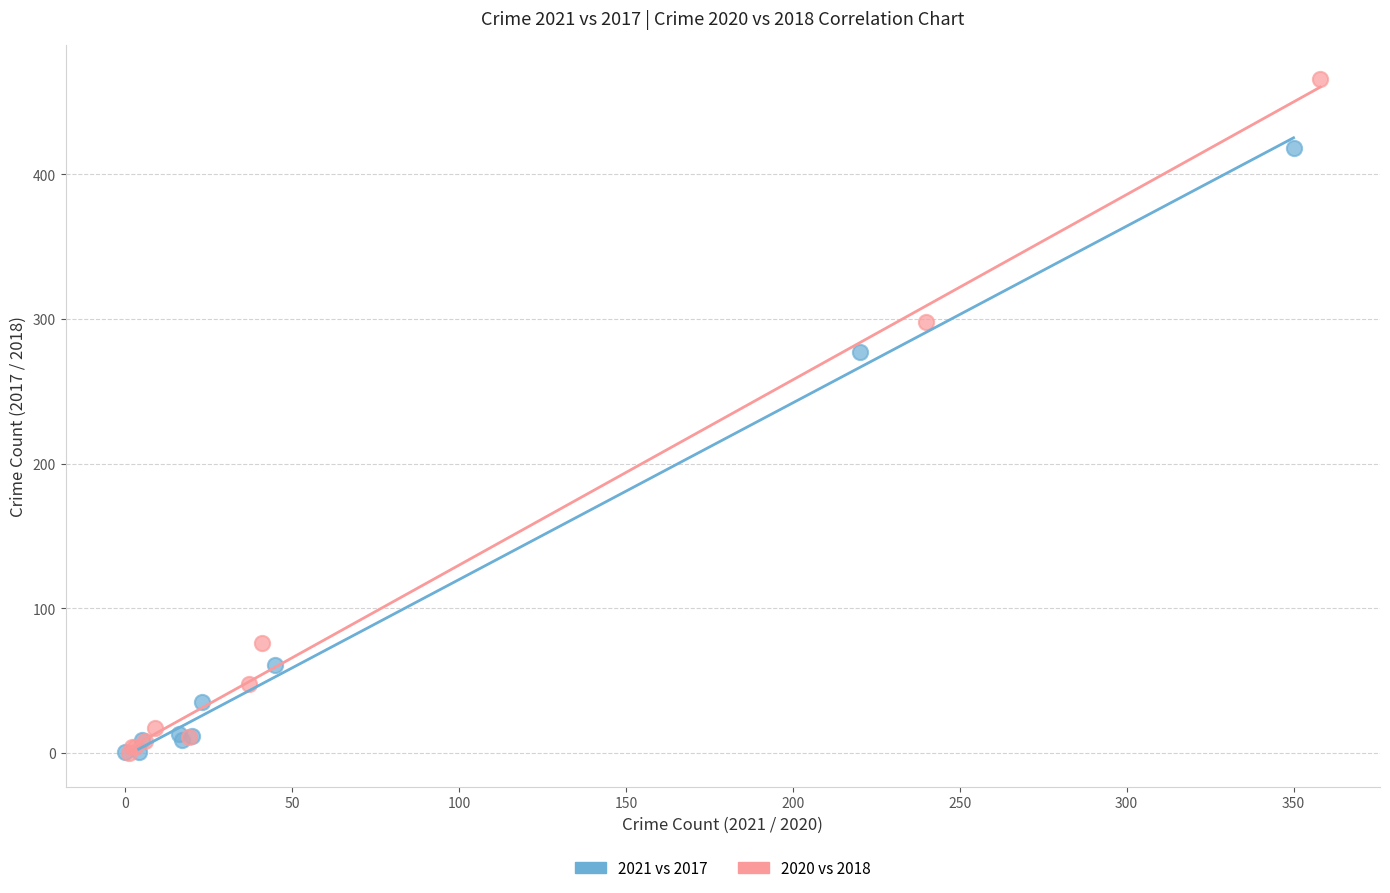

Which series has the widest spread of Y values?

2020 vs 2018